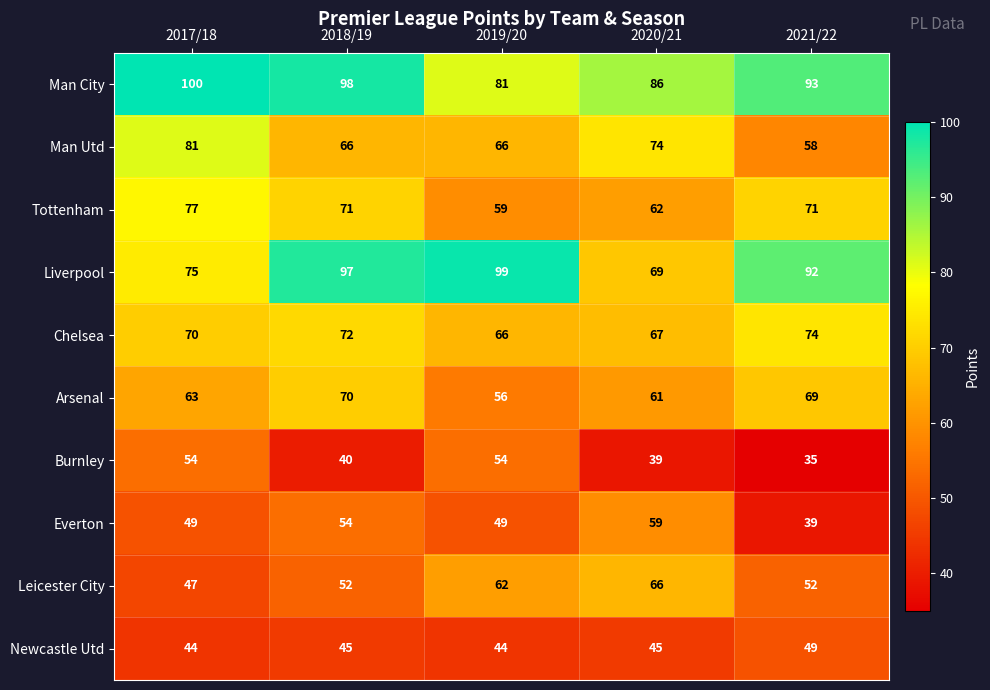

What is the smallest value displayed?

35